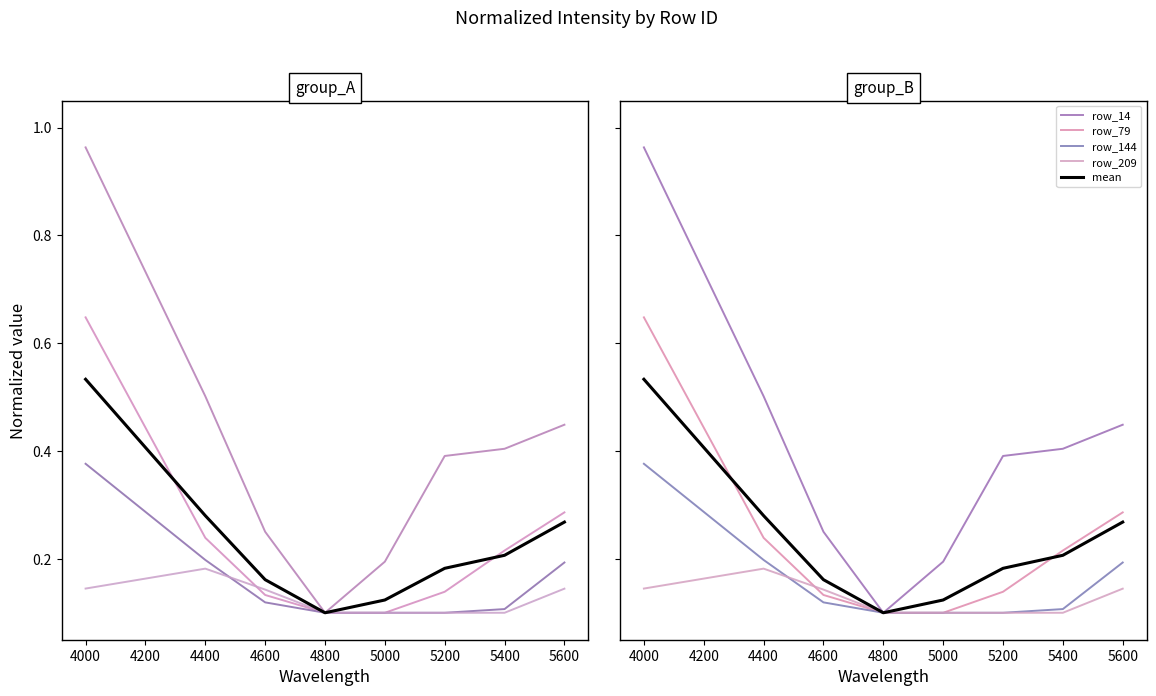

Reading right to left, what are all the values shown in this chart?

row_14: 0.4	0.4	0.4	0.2	0.1	0.3	0.5	1.0
row_79: 0.3	0.2	0.1	0.1	0.1	0.1	0.2	0.6
row_144: 0.2	0.1	0.1	0.1	0.1	0.1	0.2	0.4
row_209: 0.1	0.1	0.1	0.1	0.1	0.1	0.2	0.1
mean: 0.3	0.2	0.2	0.1	0.1	0.2	0.3	0.5